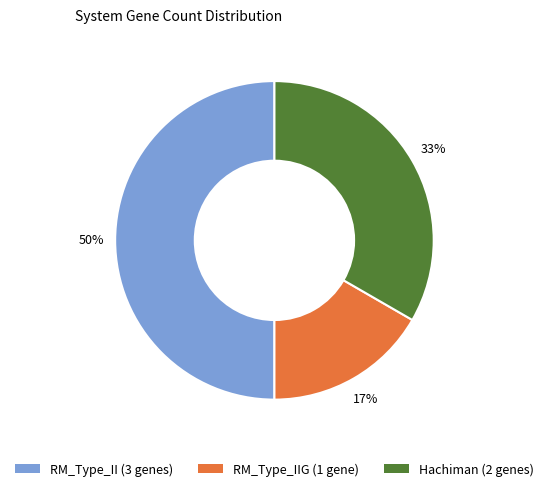

To the nearest percent, what is the difference between the largest and smallest slice percentages?

33%